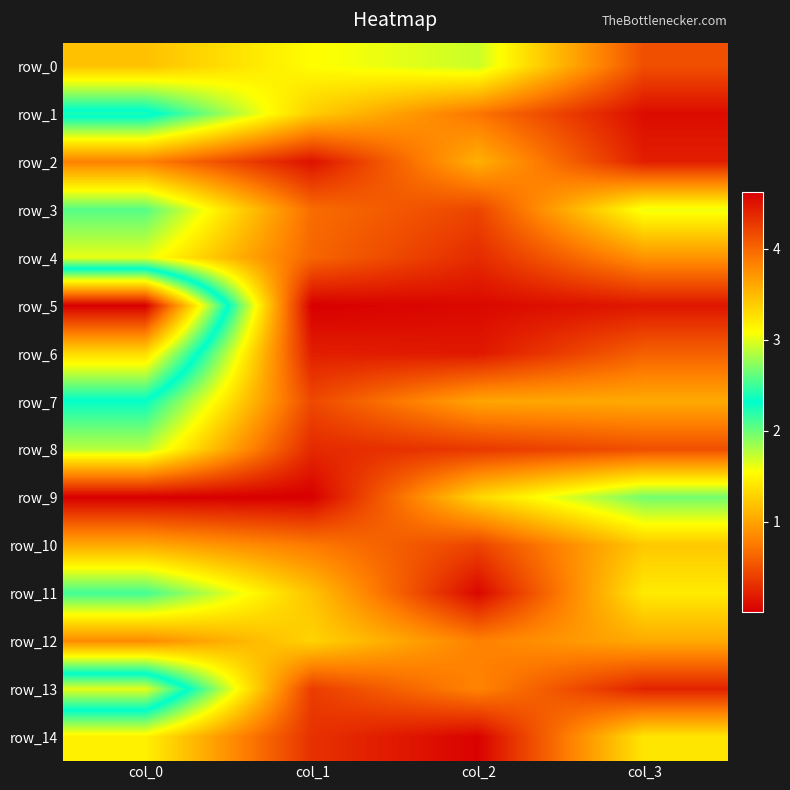

True or false: row_8 has a value of 0.2 at col_2.

False